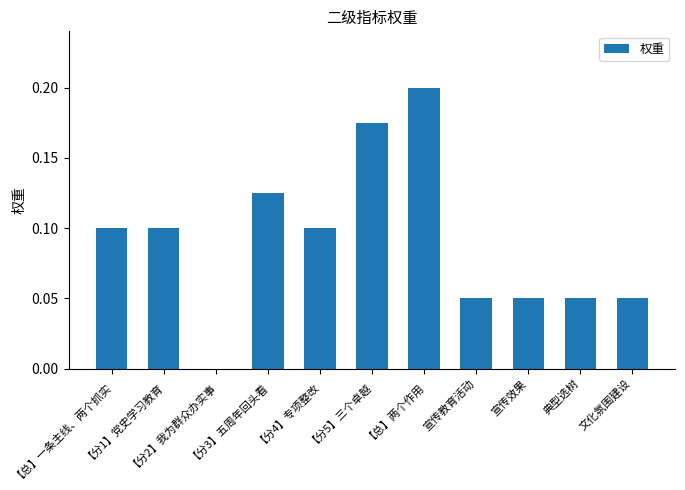

How many data points does each series have?

11